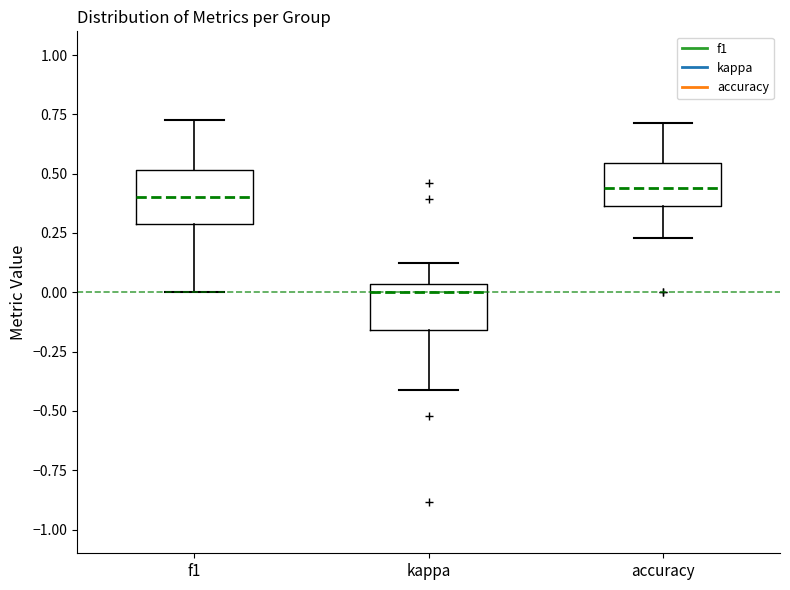

Reading left to right, transcribe this box plot: for each box, give where its median line is, the range the box spans, and where its two whiskers end, as read against the y-axis. The values are not printed on the chart, so give them approximately, as read against the axis.

f1: median 0.40, box 0.30 to 0.50, whiskers 0.00 to 0.75
kappa: median 0.00, box -0.15 to 0.05, whiskers -0.40 to 0.15
accuracy: median 0.45, box 0.35 to 0.55, whiskers 0.25 to 0.70